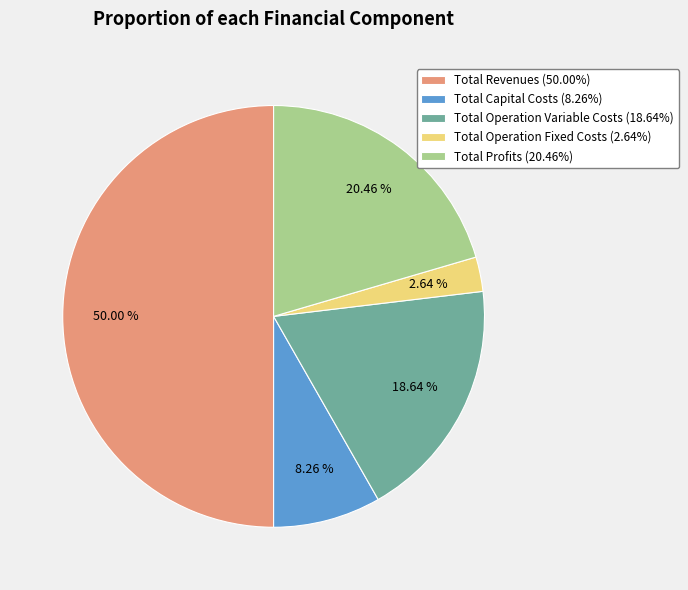

Which has a higher value, Total Operation Fixed Costs or Total Capital Costs?

Total Capital Costs